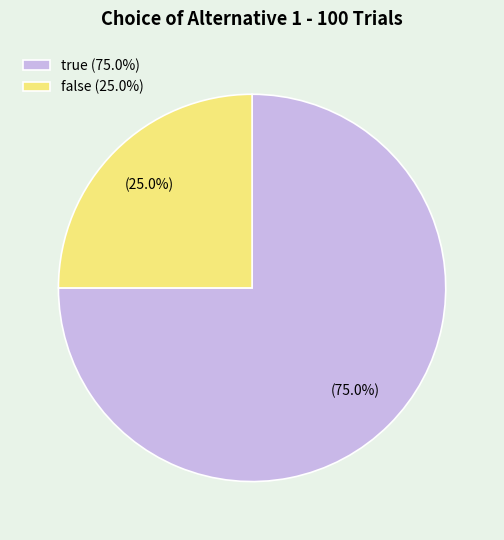

Rank the categories by value from lowest to highest.

false, true